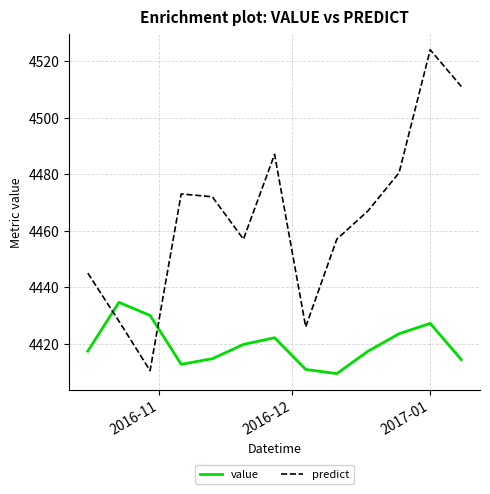

True or false: predict and value intersect in this chart.

True